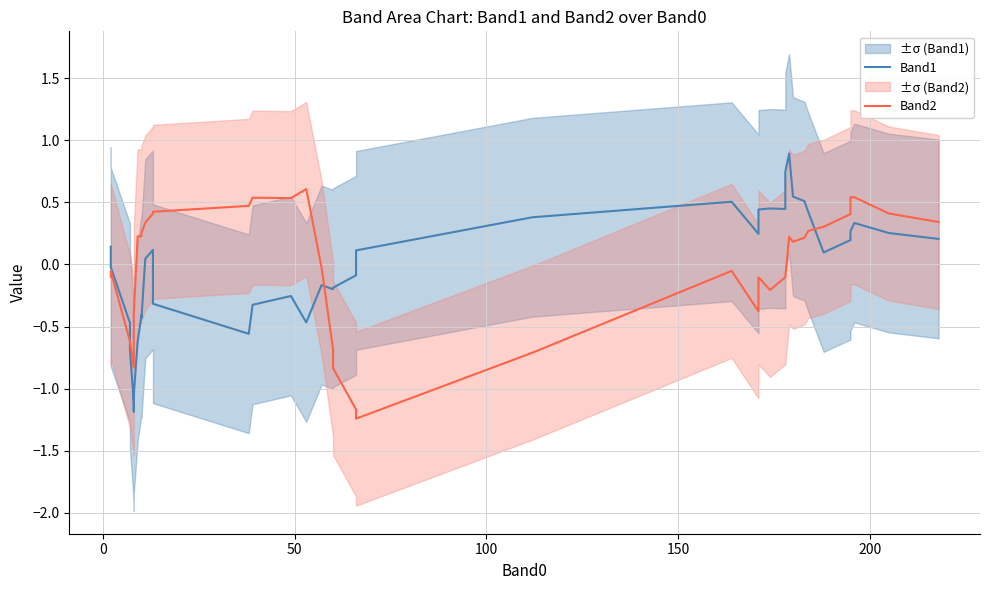

How many lines are shown in the chart?

2